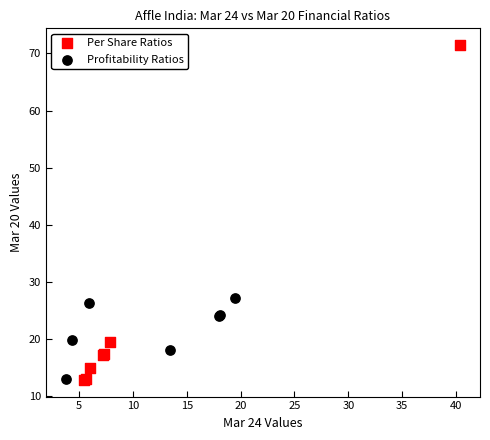

Which series contains the highest Y value?

Per Share Ratios